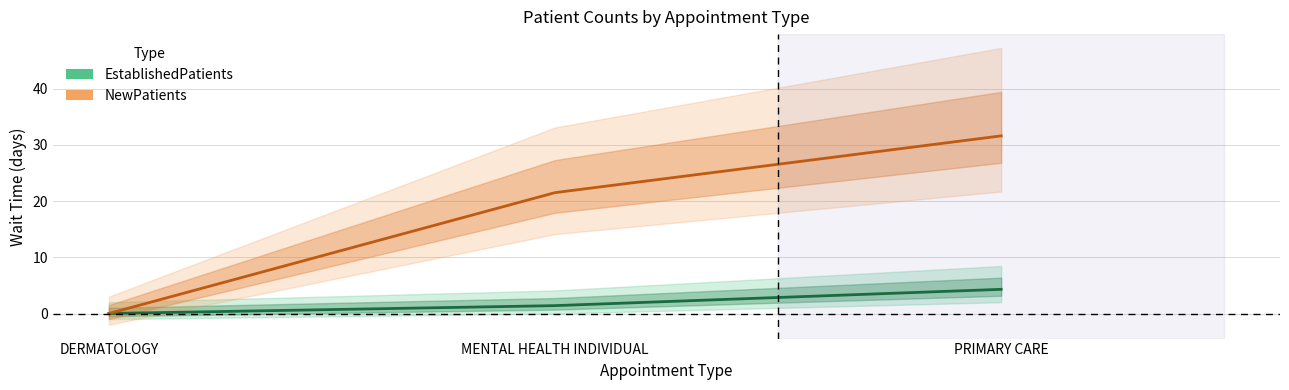

Which series has the largest total across all categories?

NewPatients